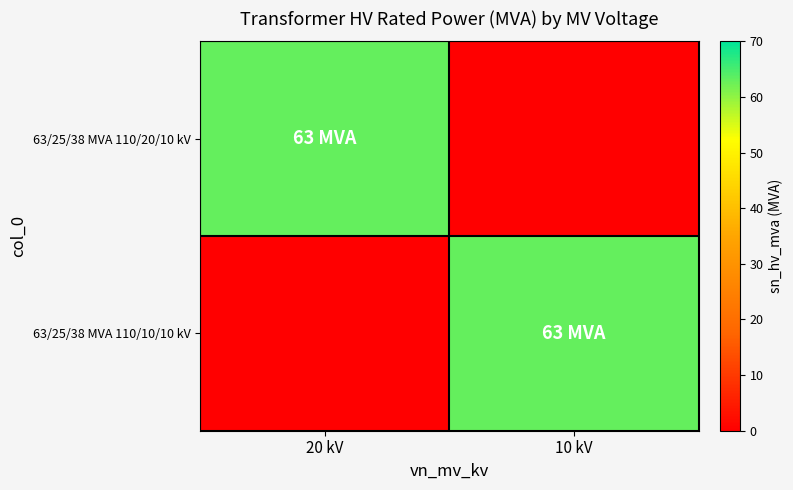

What is the difference between the highest and lowest values at 10 kV?

63